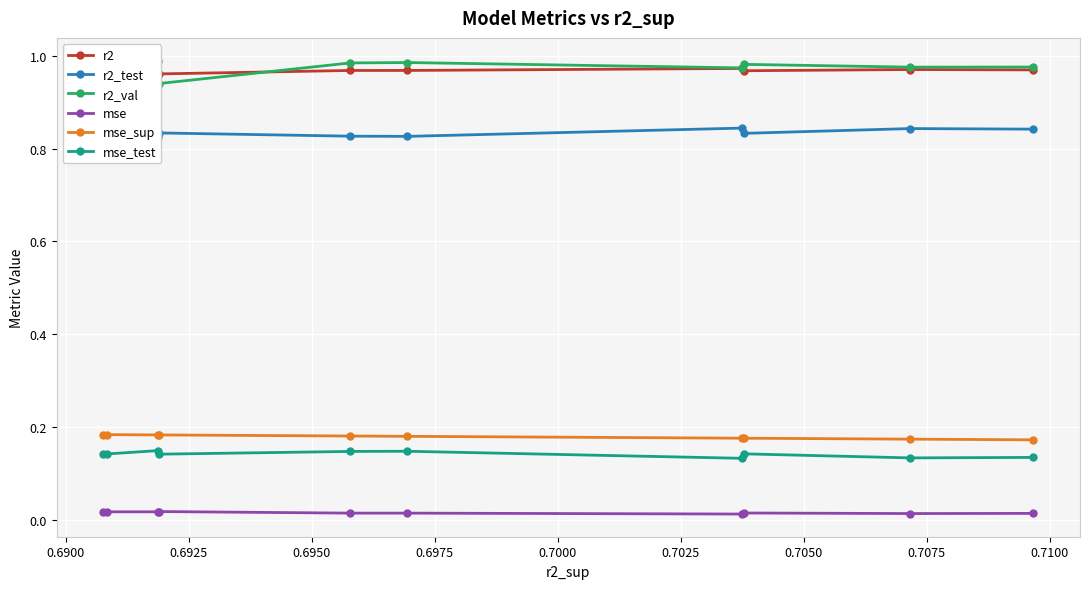

How many interior local valleys does the mse series have?

3